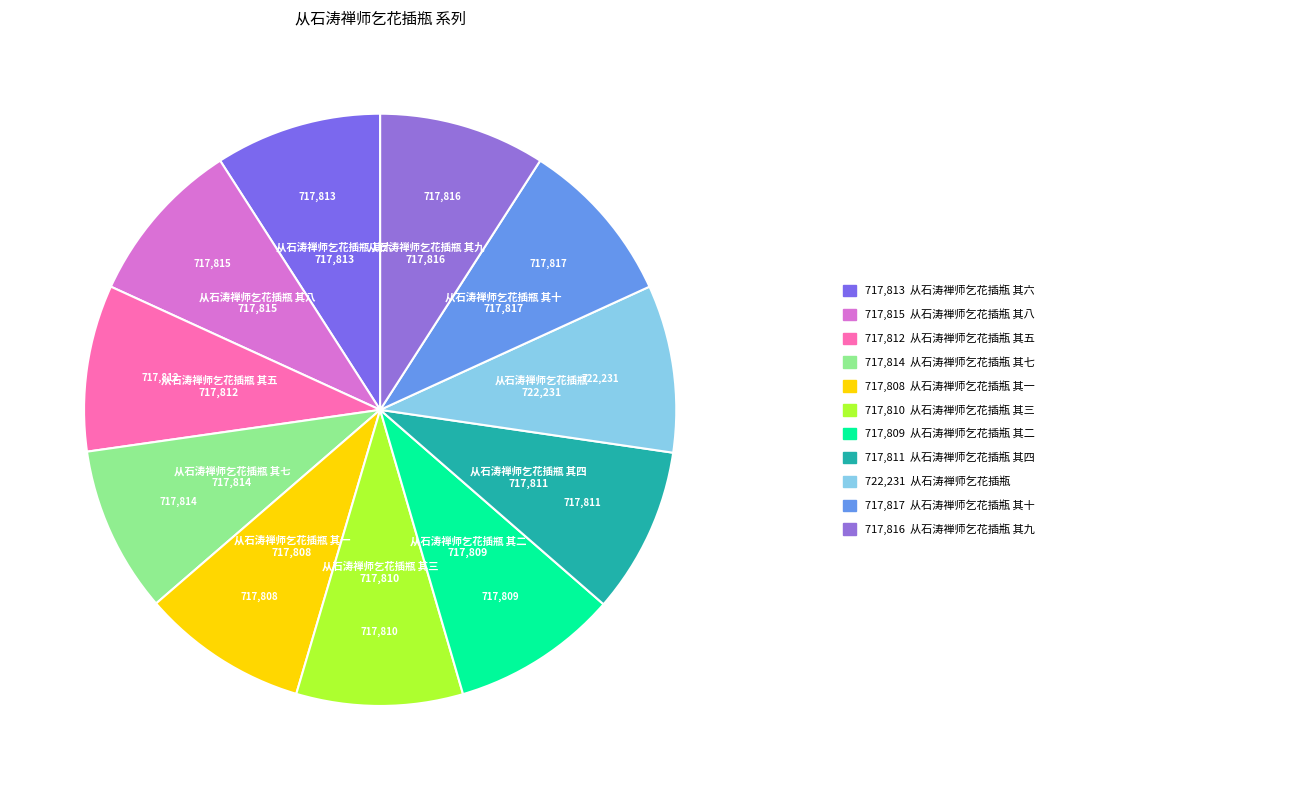

Which slice is the largest?

从石涛禅师乞花插瓶